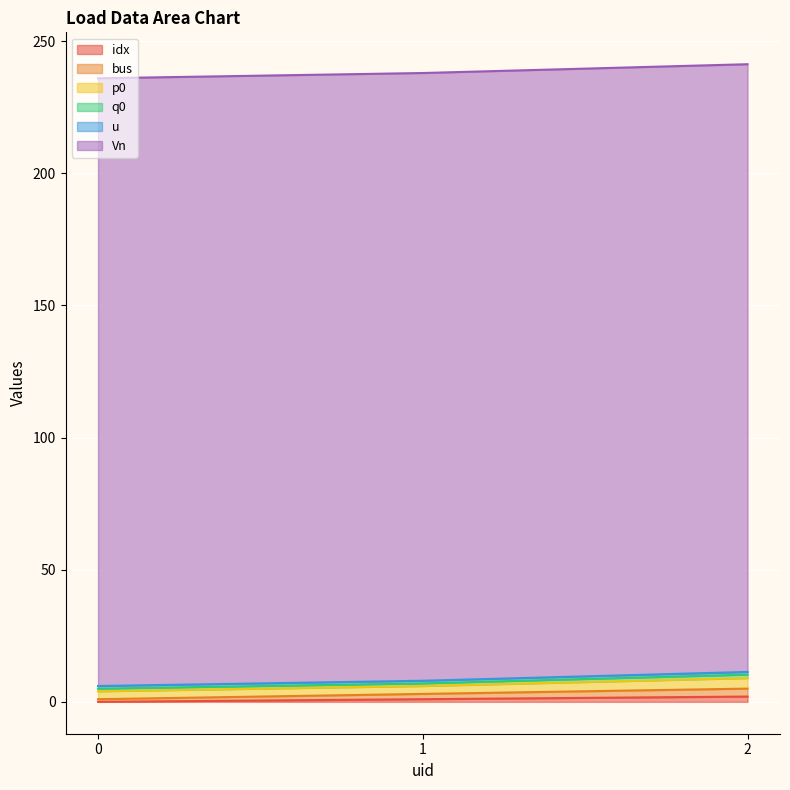

What is the value of the p0 point at the 1st from the left?

3.0